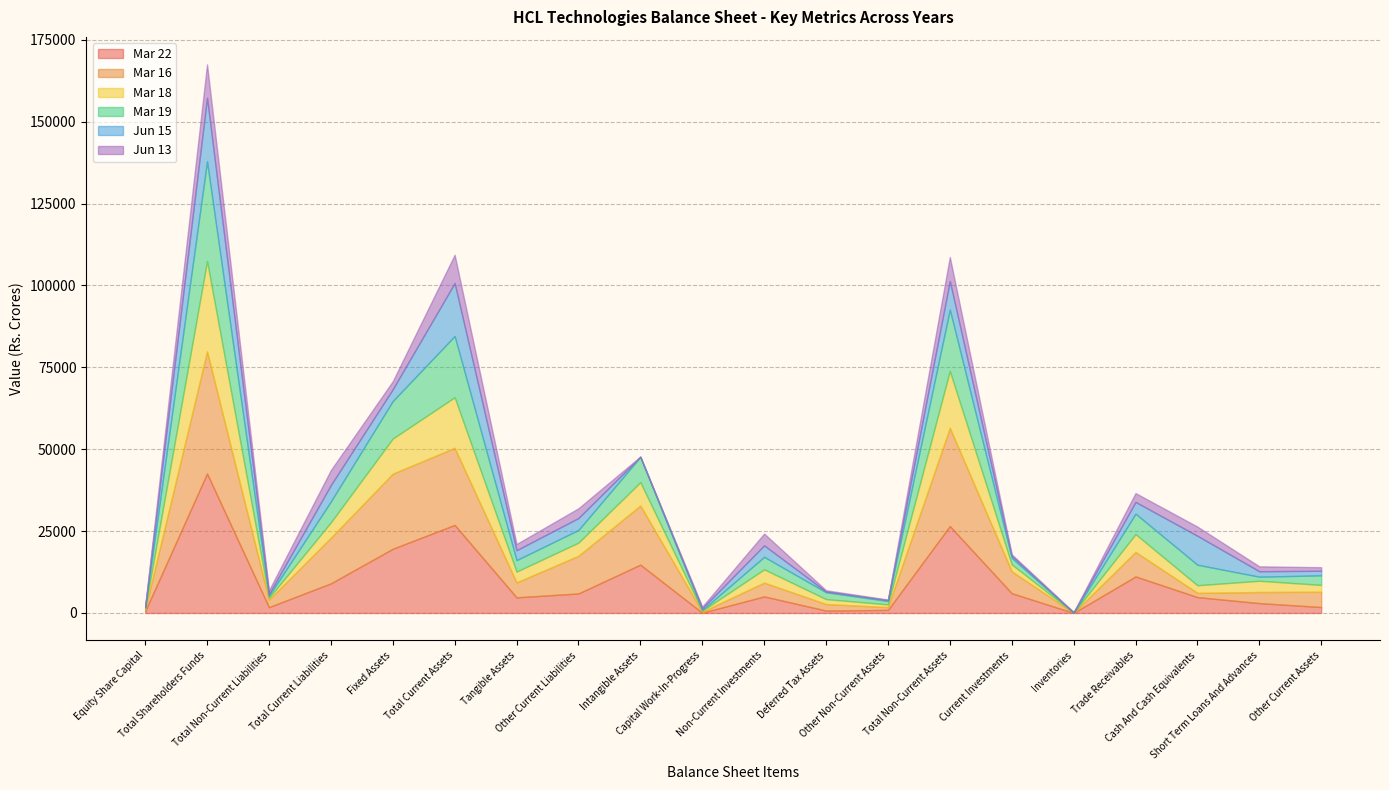

What are all the series names shown in the legend?

Mar 22, Mar 16, Mar 18, Mar 19, Jun 15, Jun 13